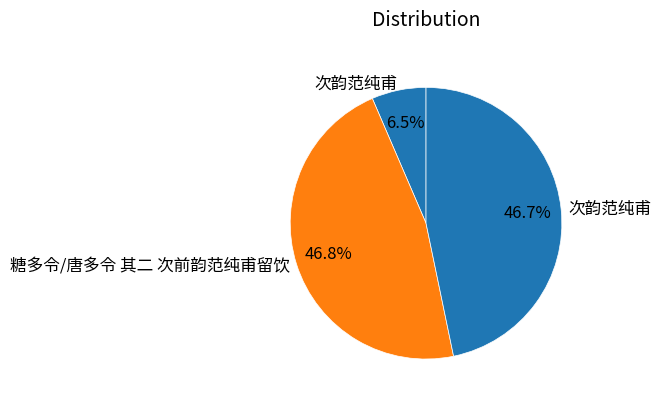

Rank the categories by value from highest to lowest.

糖多令/唐多令 其二 次前韵范纯甫留饮, 次韵范纯甫, 次韵范纯甫